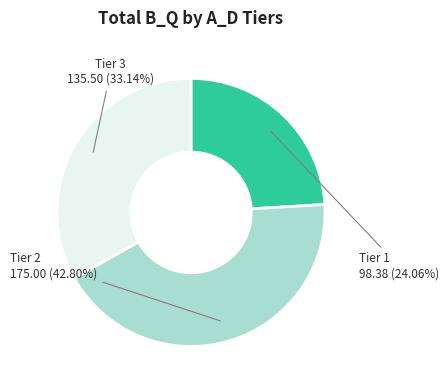

Does any single category account for the majority?

No